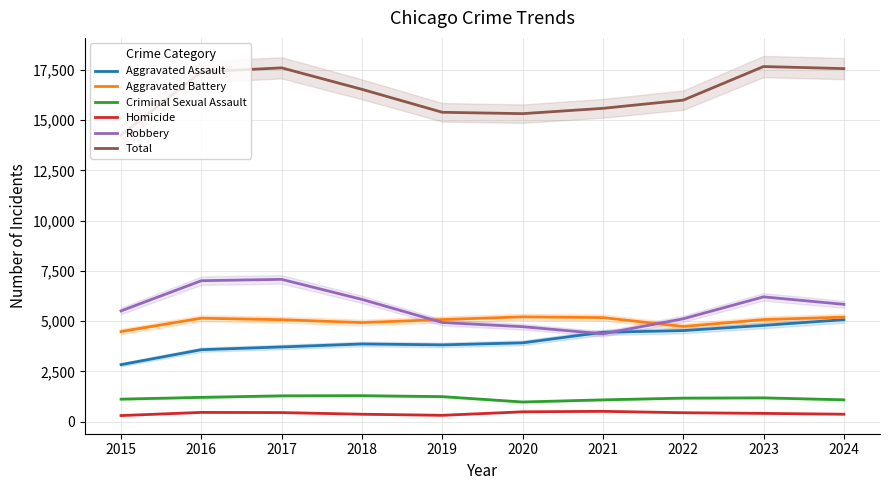

How many distinct data groups are displayed?

6